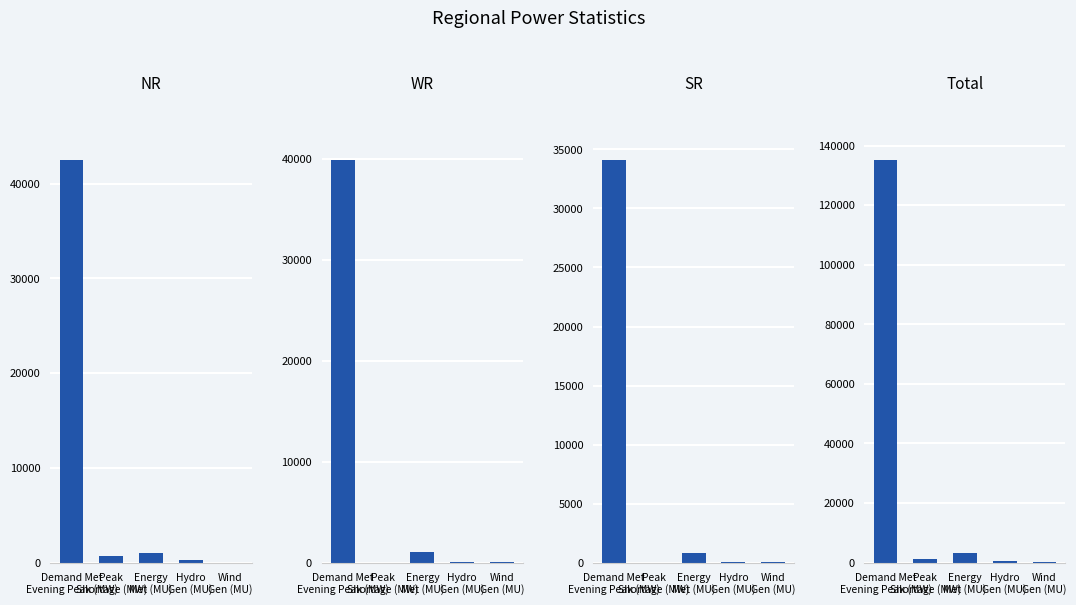

How many groups of bars are there?

5